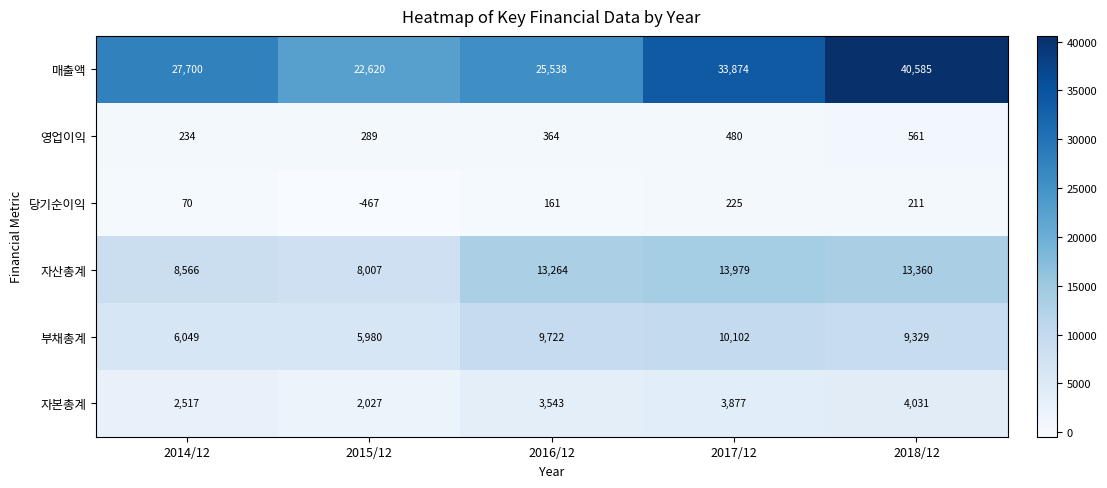

Which category has the lowest value across all series?

2015/12